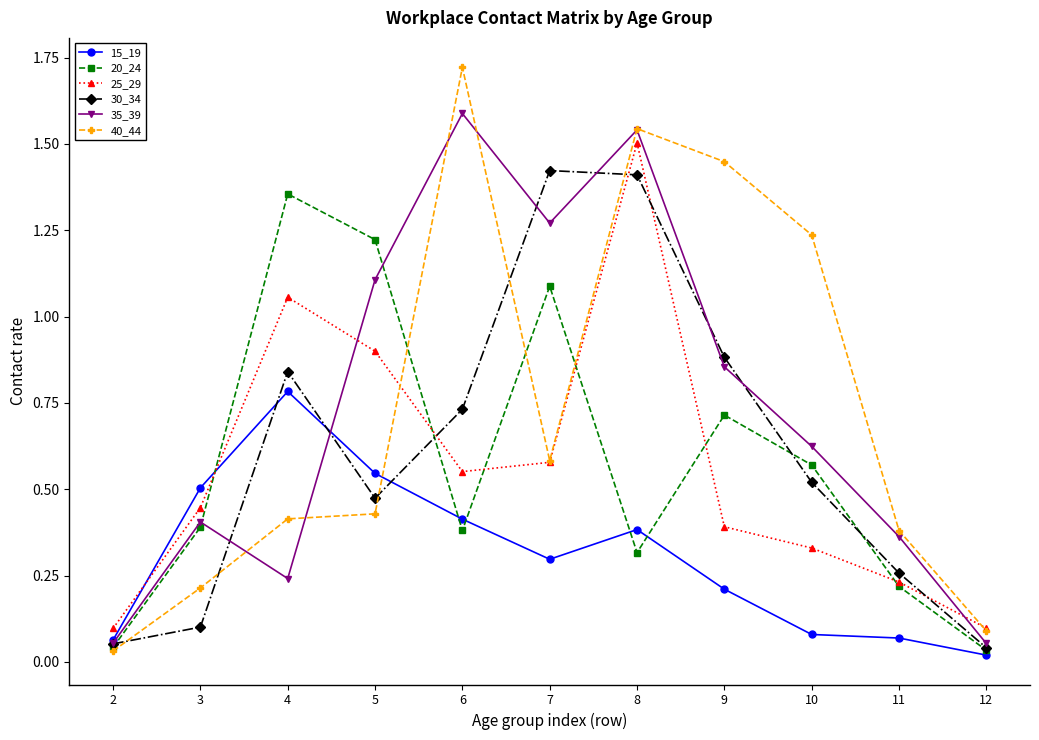

Which series has the widest spread of values?

40_44